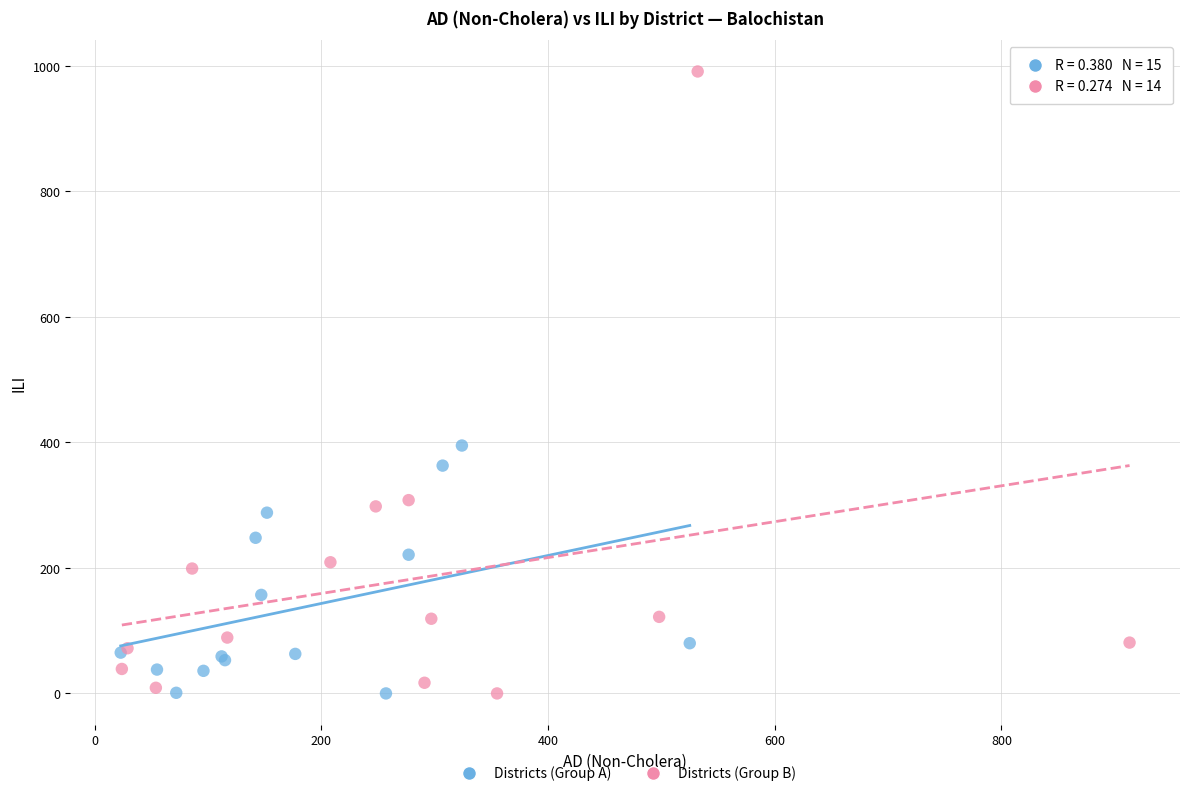

Which series reaches the maximum Y coordinate?

Districts (Group B)